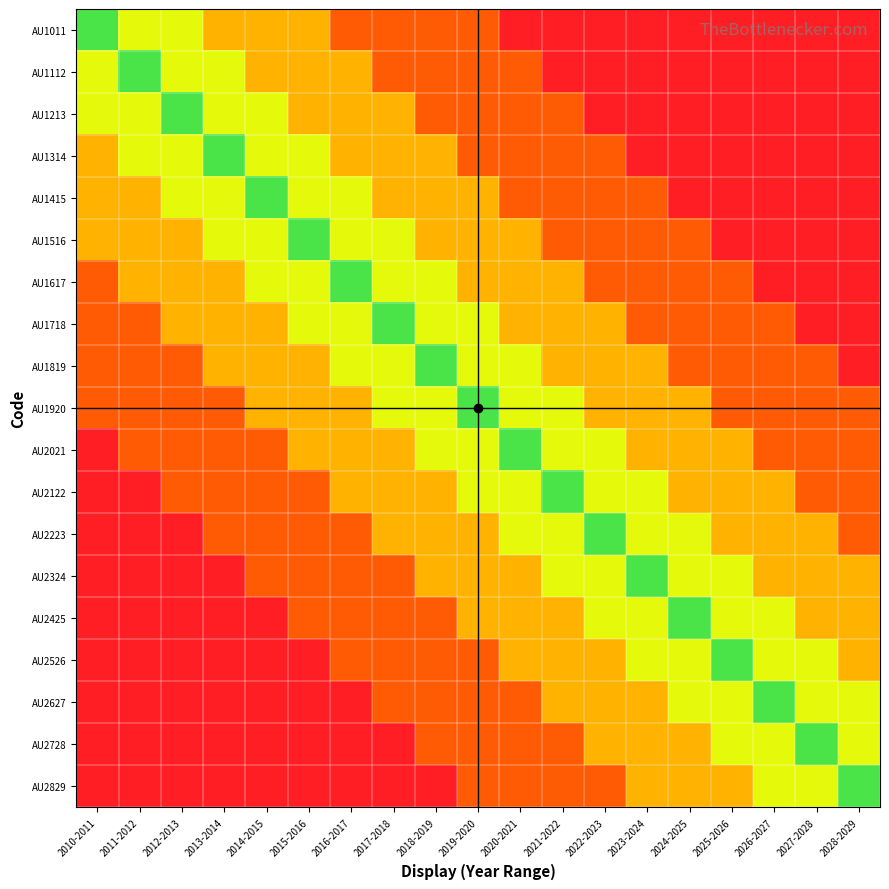

How many data points does each series have?

19